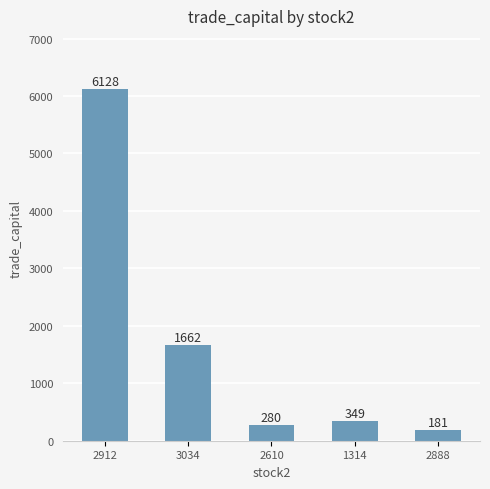

Which label corresponds to the smallest value in the chart?

2888